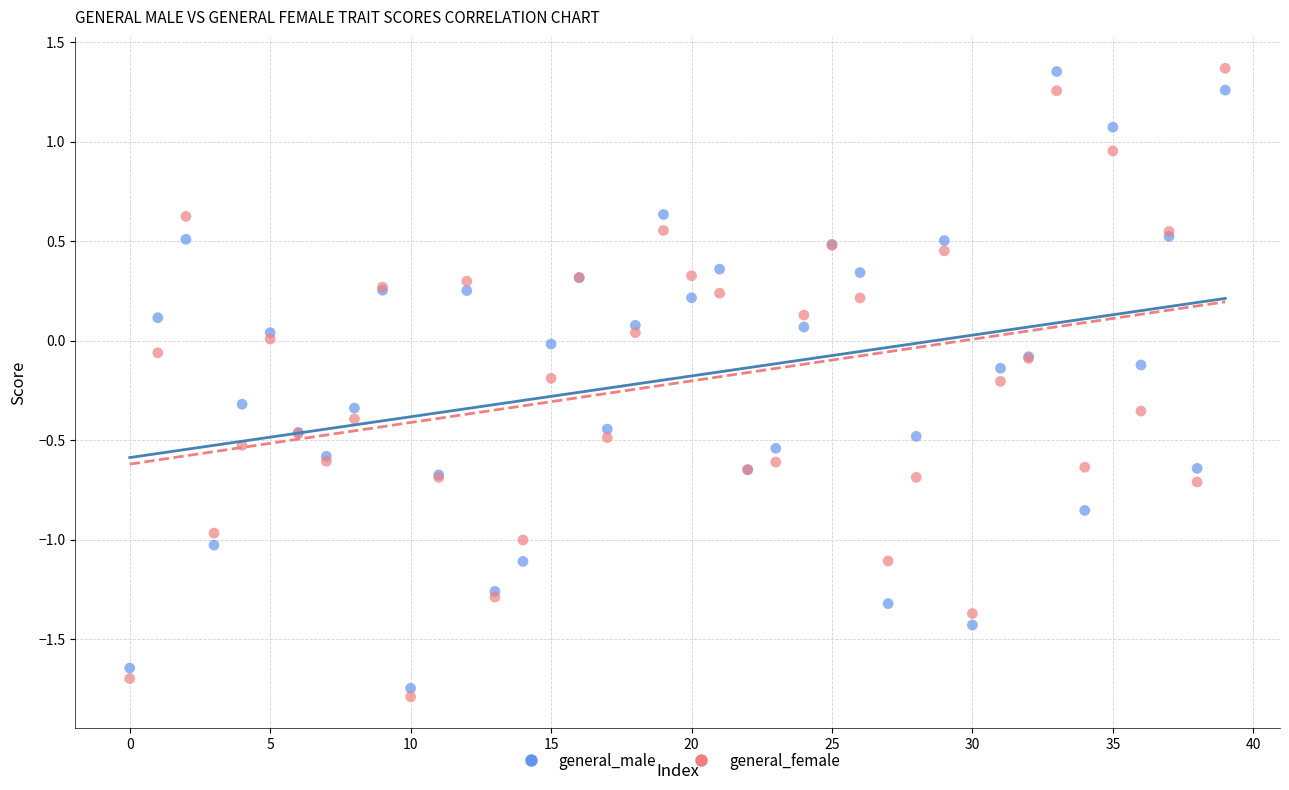

Which series reaches the minimum Y coordinate?

general_female